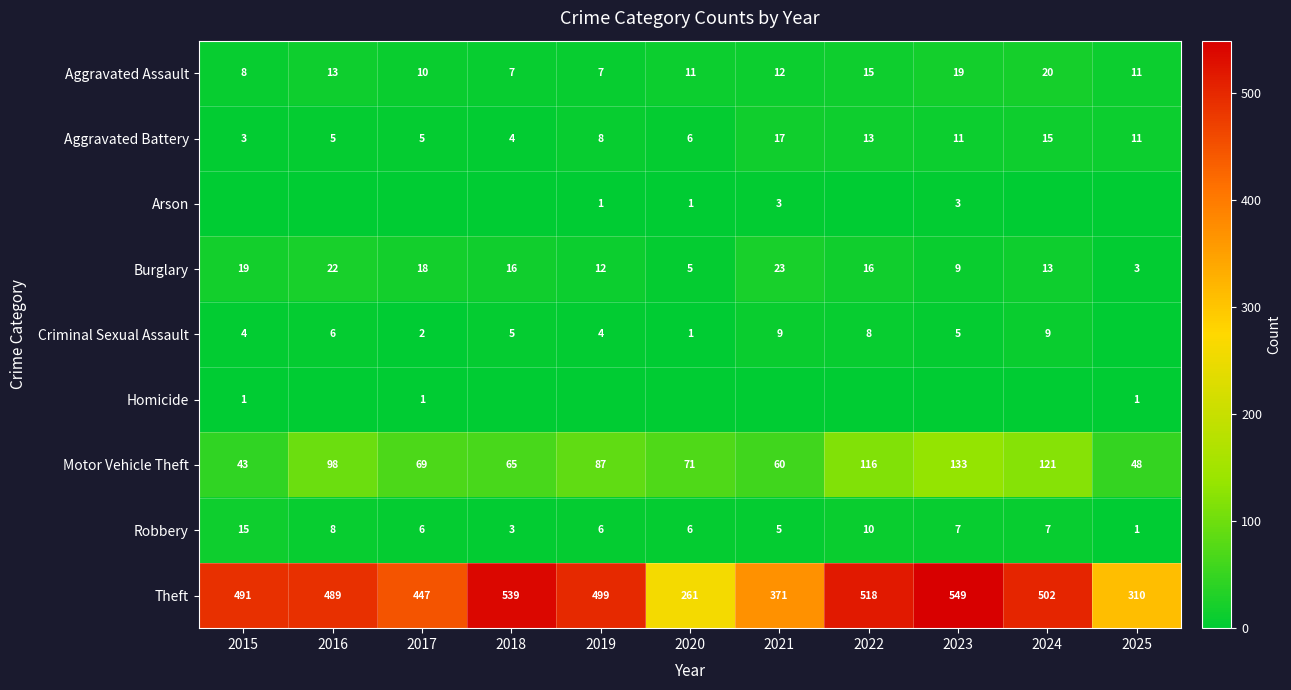

What is the minimum value for Aggravated Assault?

7